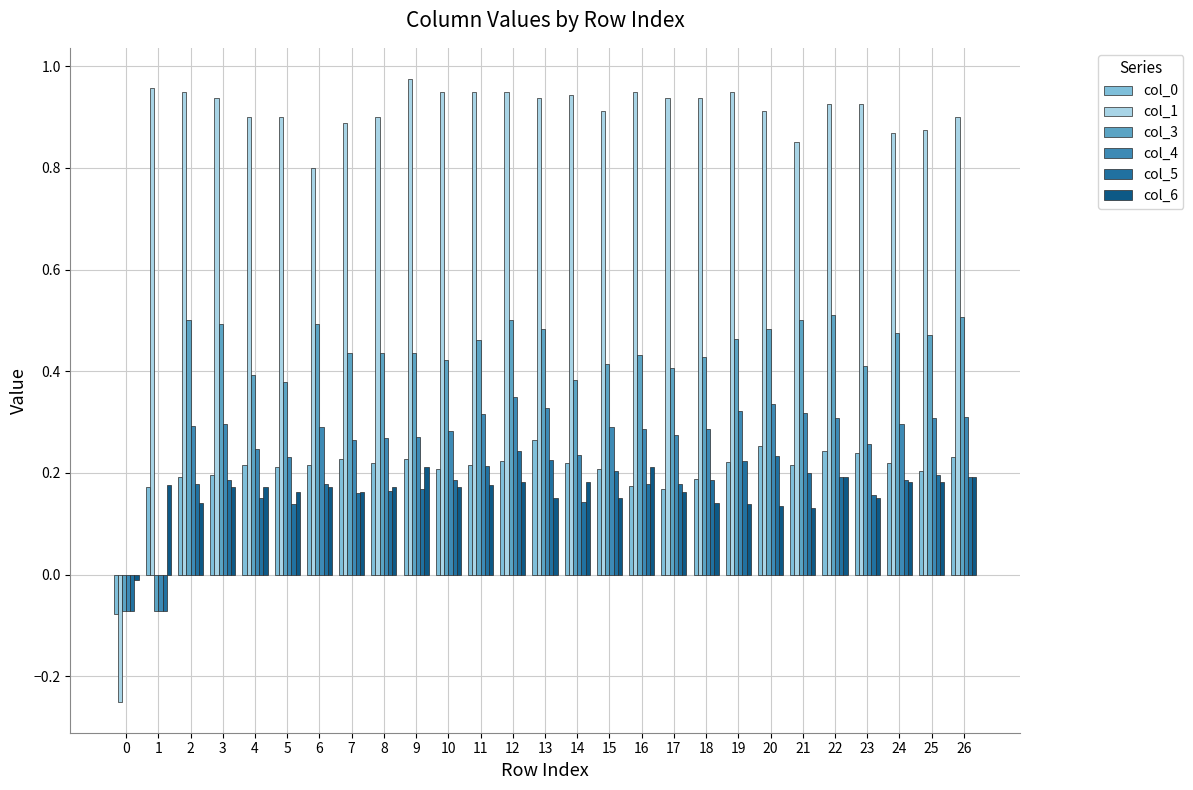

What is the sum of all col_6 values?

4.4